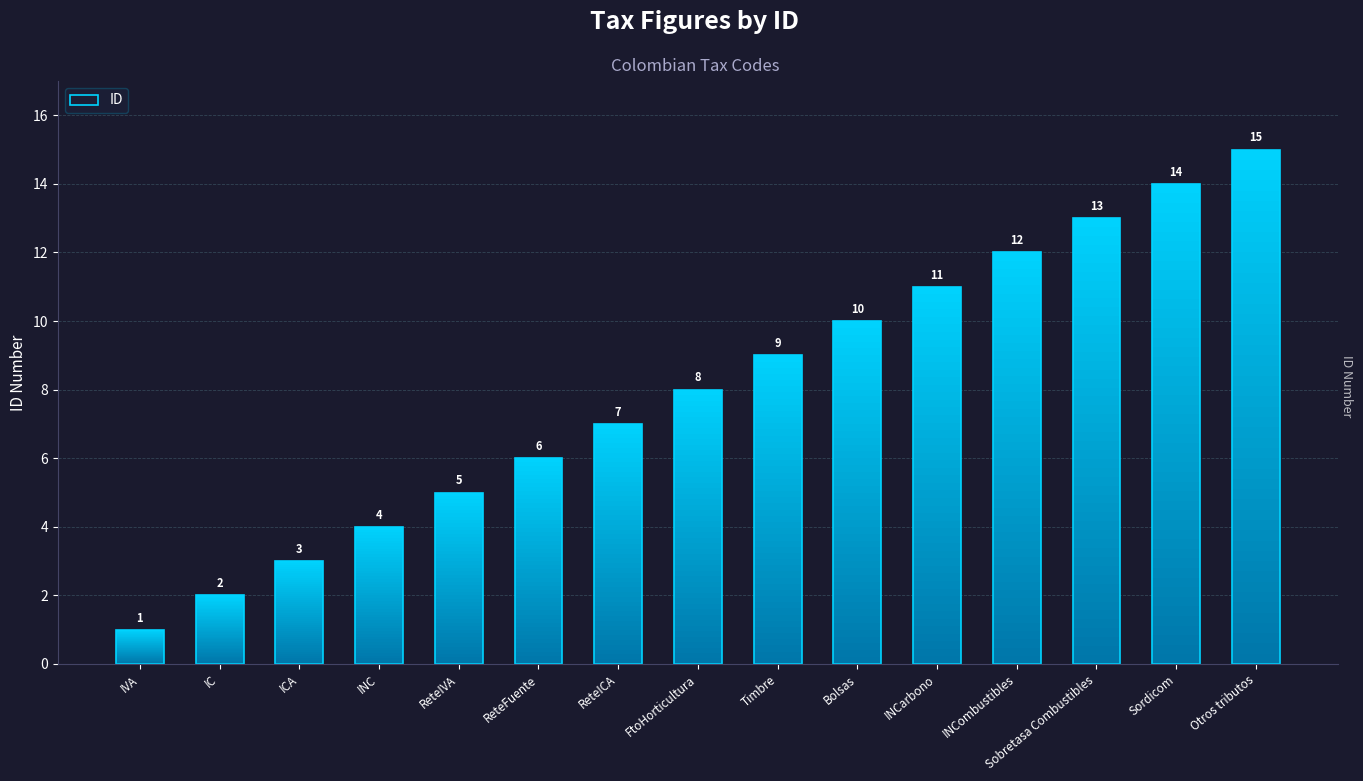

The chart shows a value of 2 at INC. True or false?

False